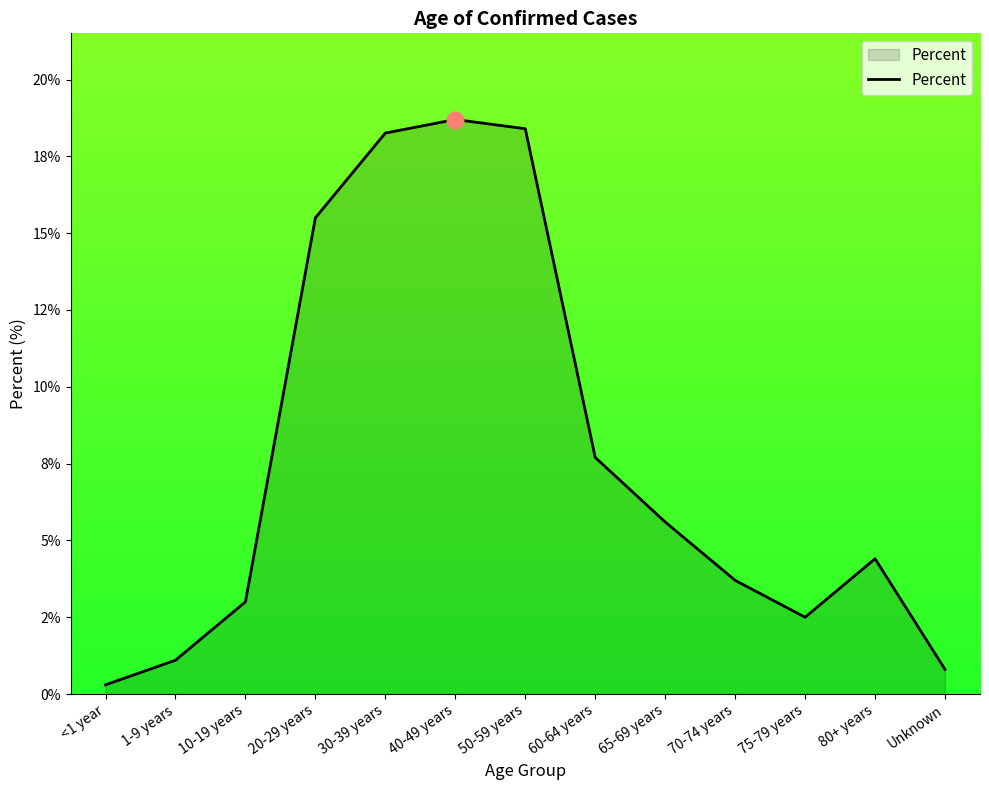

Does the chart display data point markers on the line(s)?

No